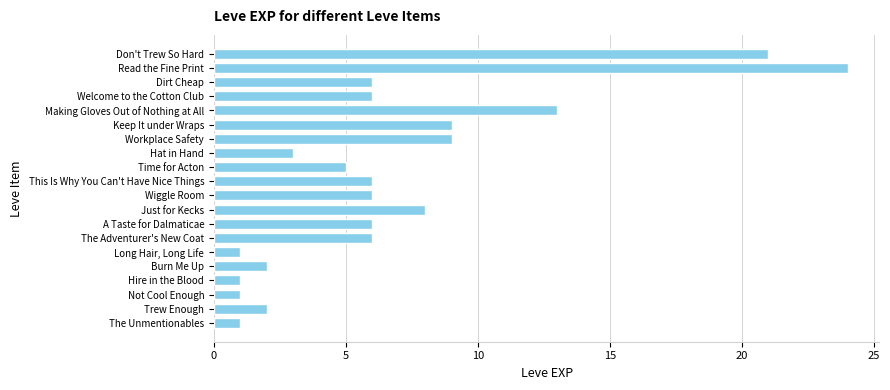

What is the ratio of the value at Wiggle Room to the value at Not Cool Enough?

6.0